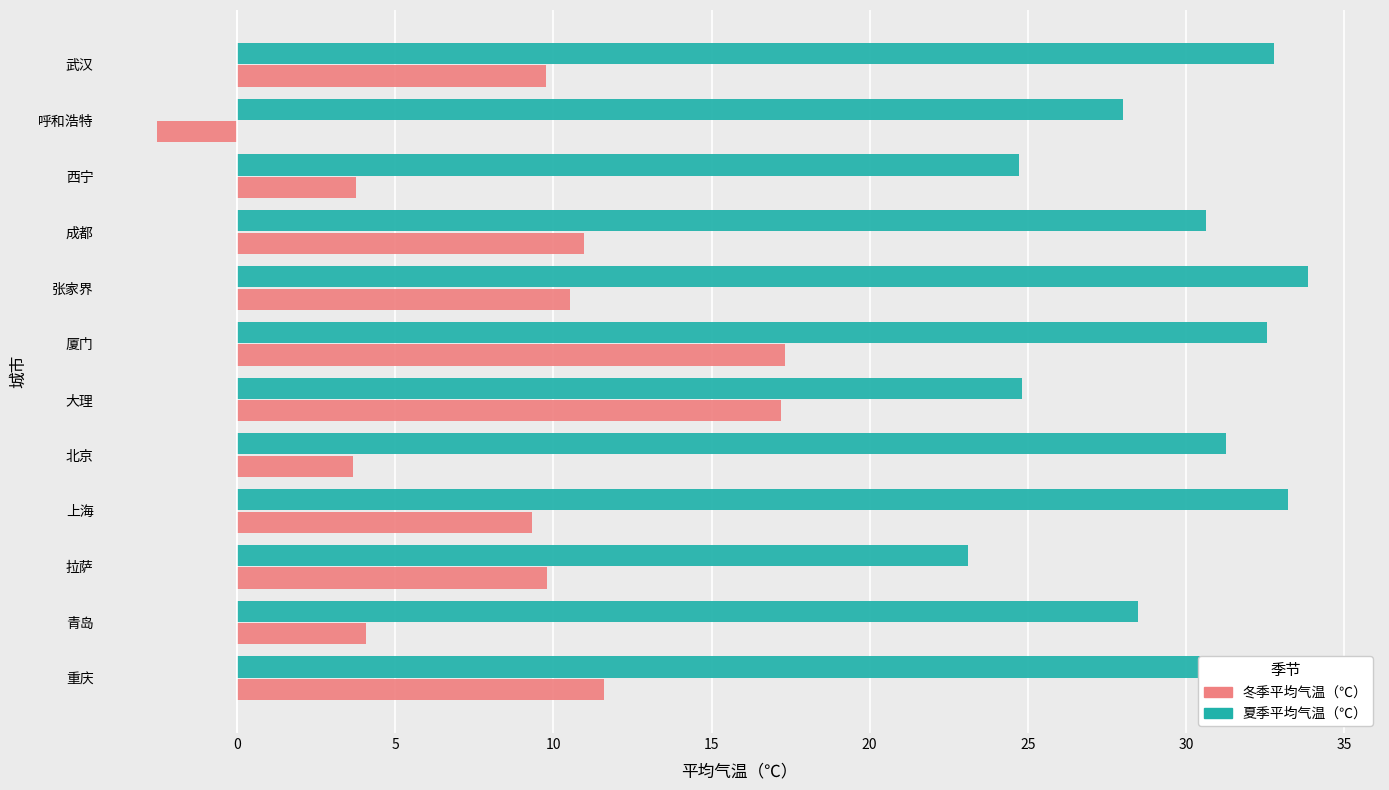

How many data points does each series have?

12